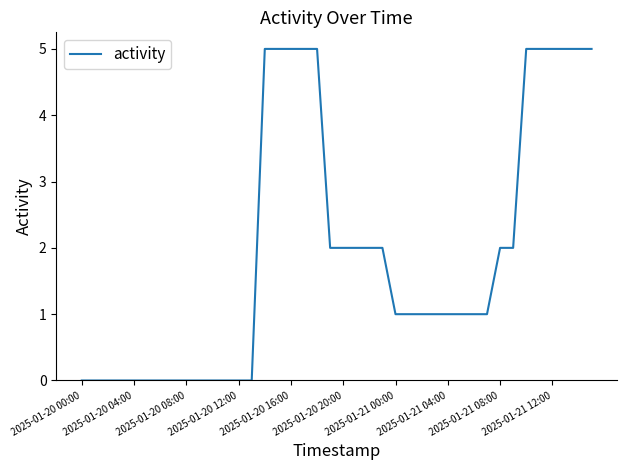

How many values are between 0 and 5?

40